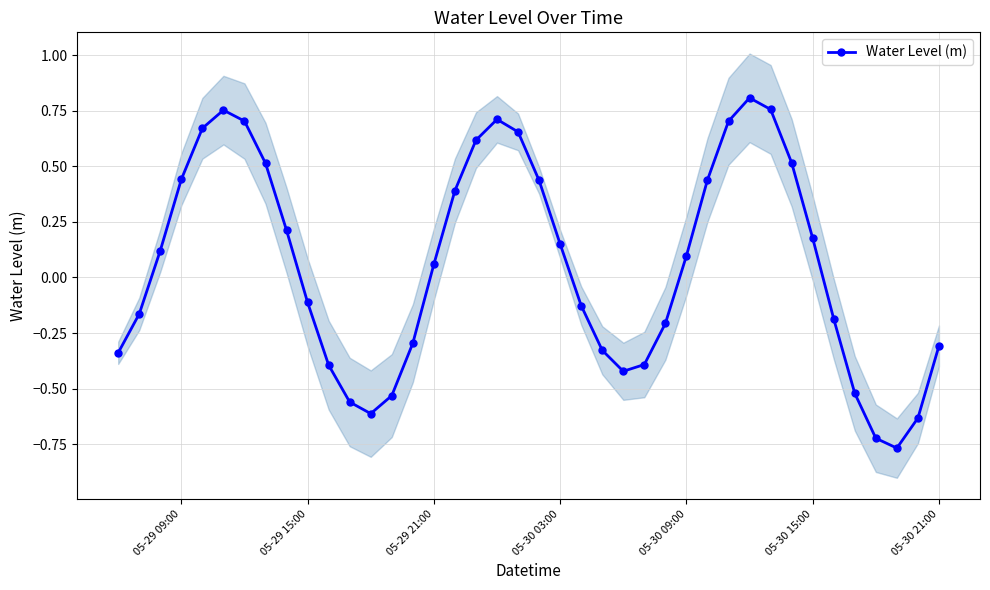

In Water Level (m), how many points are lower than both neighbors (excluding endpoints)?

3